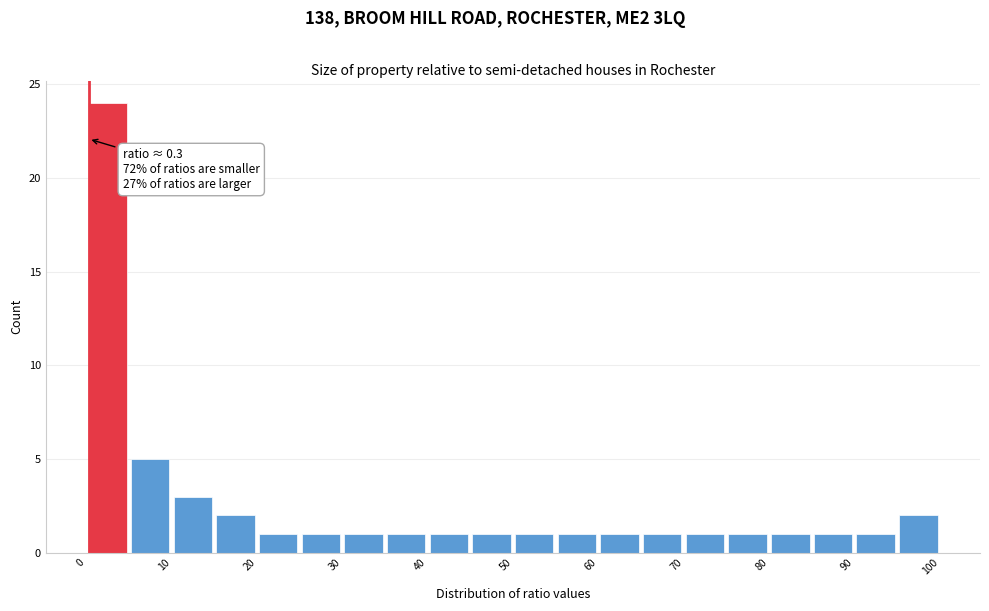

Which range on the x-axis has the tallest bar?

0 to 5